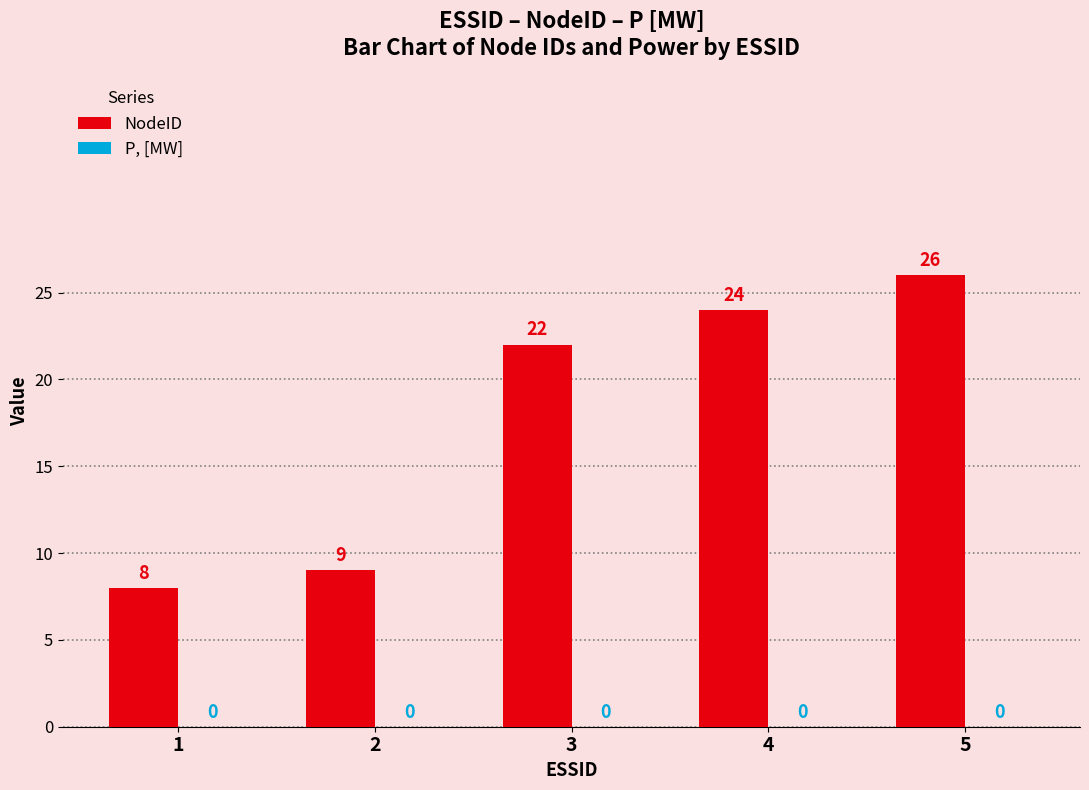

Reading left to right, what are all the values shown in this chart?

8	9	22	24	26